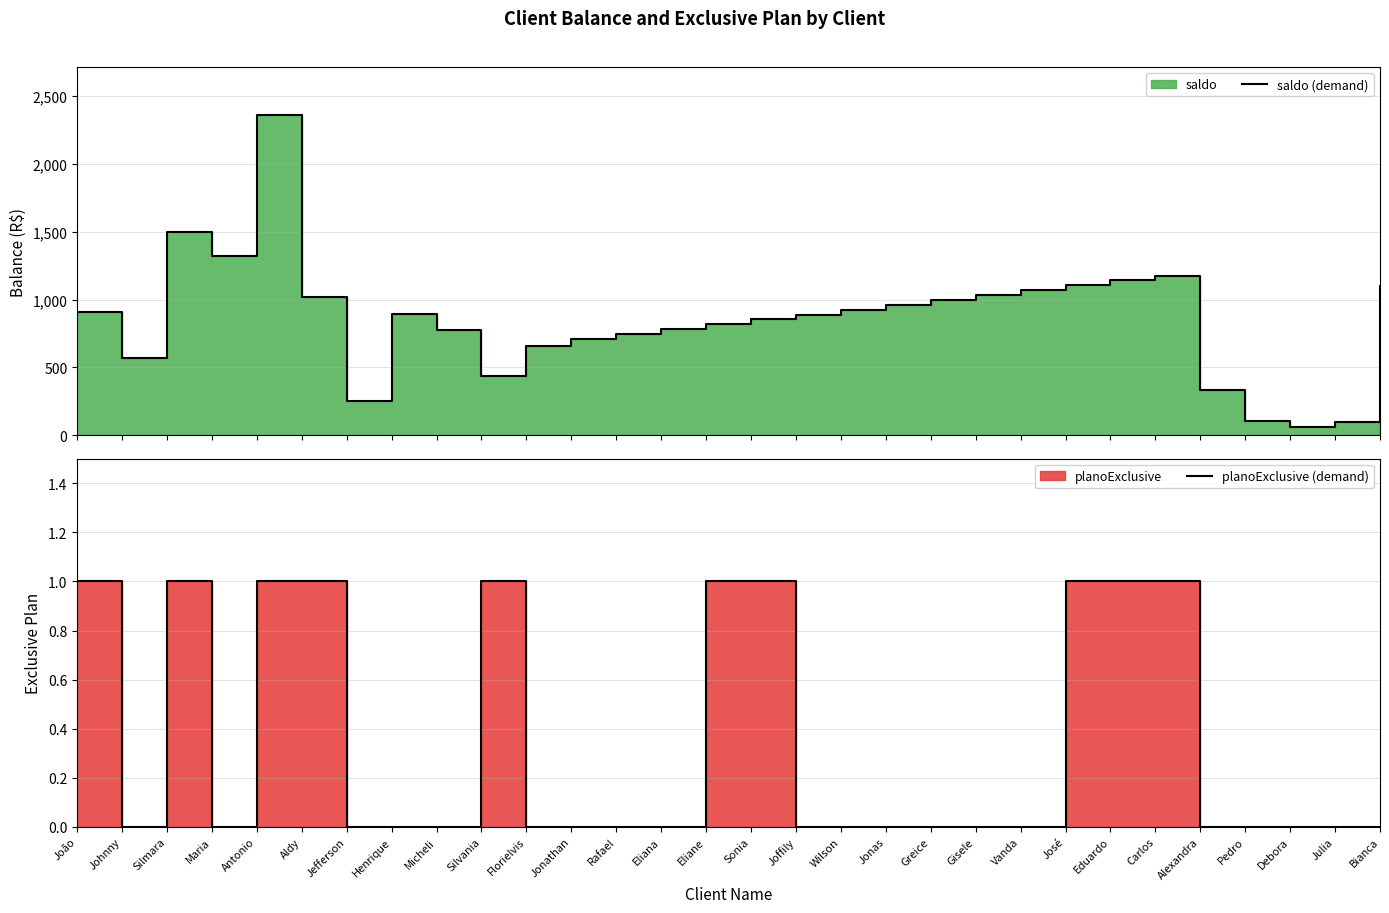

What is the average value of the planoExclusive (demand) series?

0.3